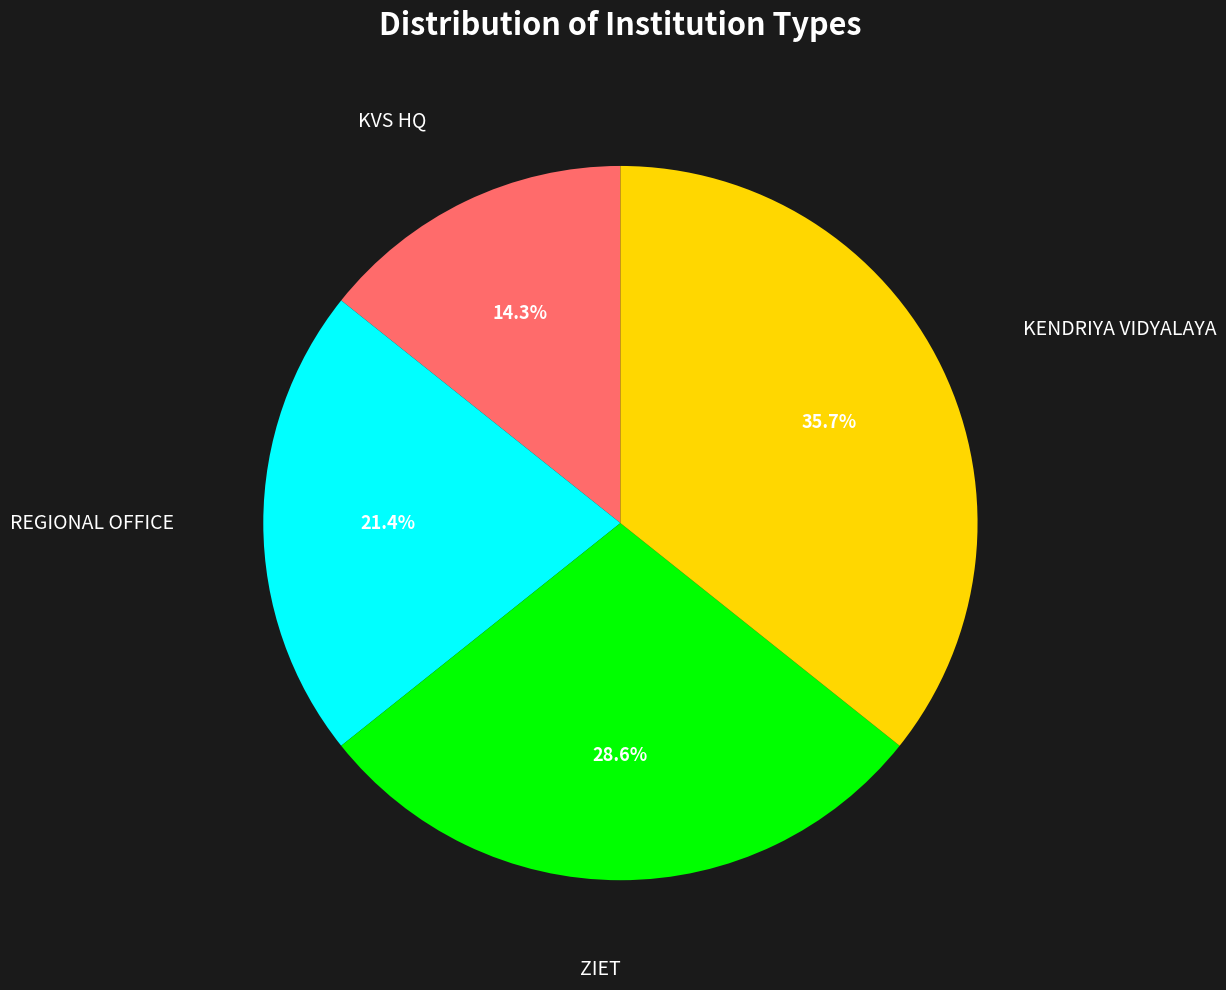

Is there any slice that represents more than half of the pie?

No